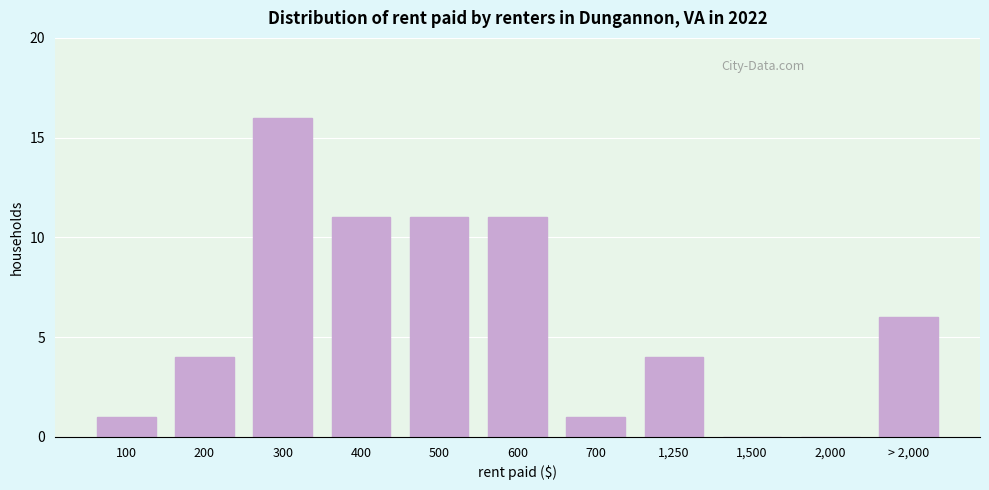

Reading left to right, list all the values displayed in this chart.

100=1	200=4	300=16	400=11	500=11	600=11	700=1	1,250=4	1,500=0	2,000=0	> 2,000=6